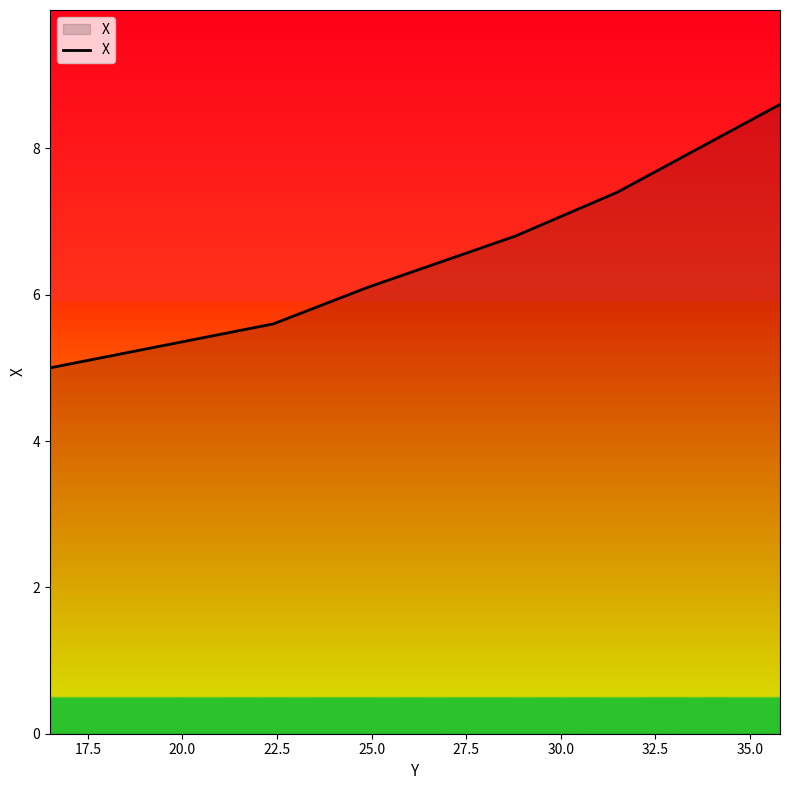

What is the difference between the maximum and second lowest values?

3.0